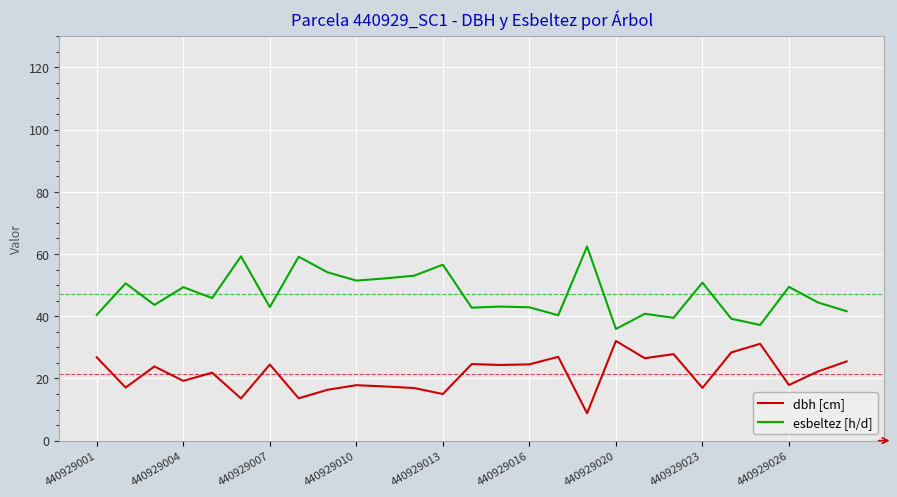

Rank the series by their maximum value, from highest to lowest.

esbeltez [h/d], dbh [cm]